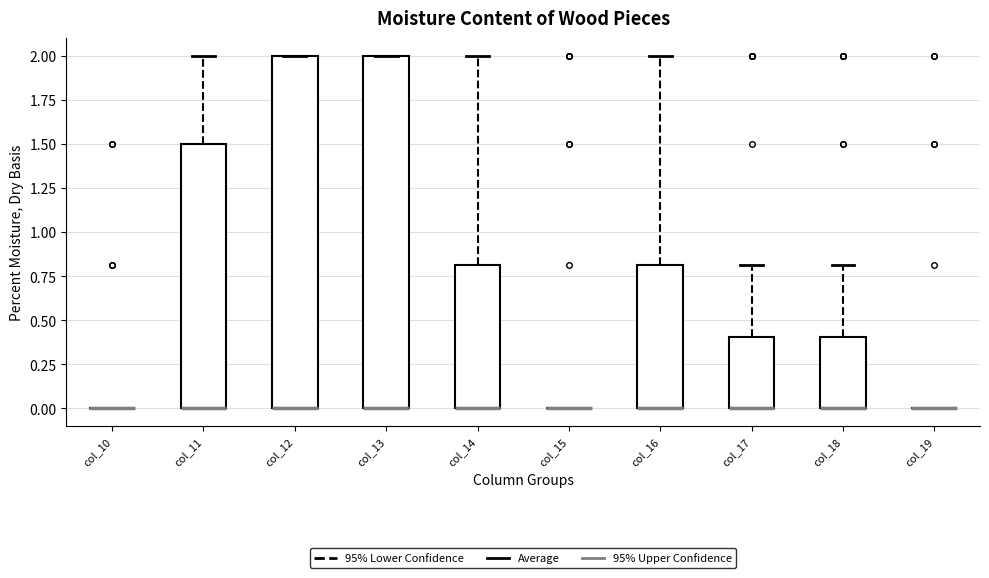

Where does the upper whisker of the box for col_18 end on the y-axis? The values are not printed on the chart, so give them approximately, as read against the axis.

0.8